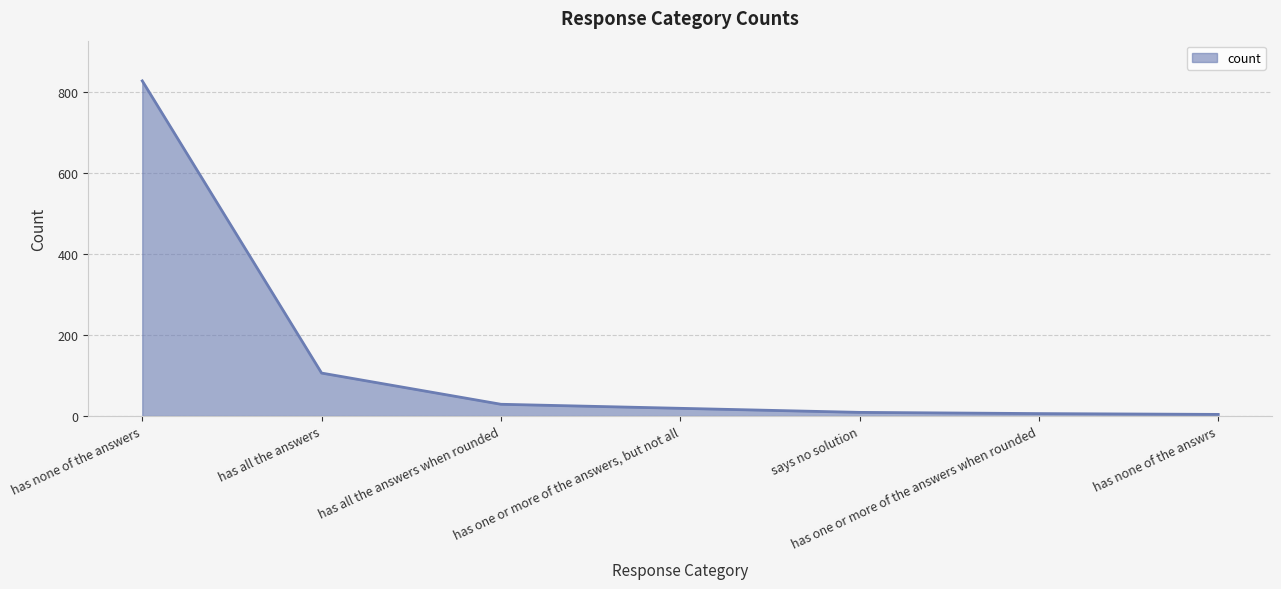

How many series are shown in this chart?

1